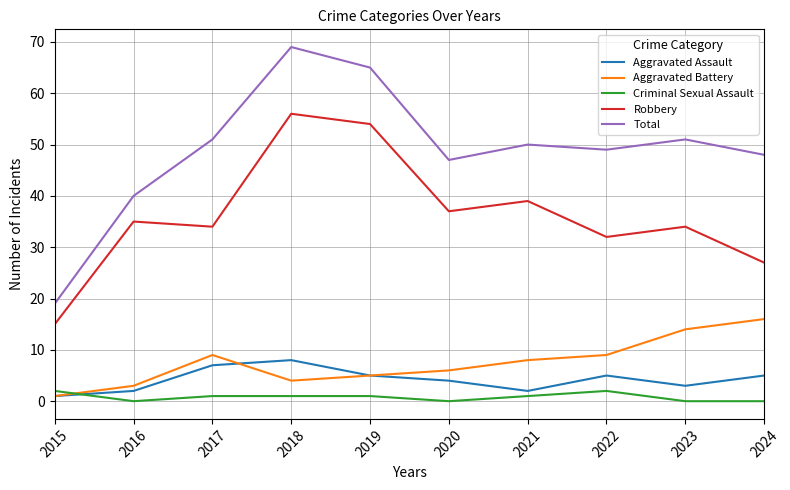

Which series has the widest spread of values?

Total